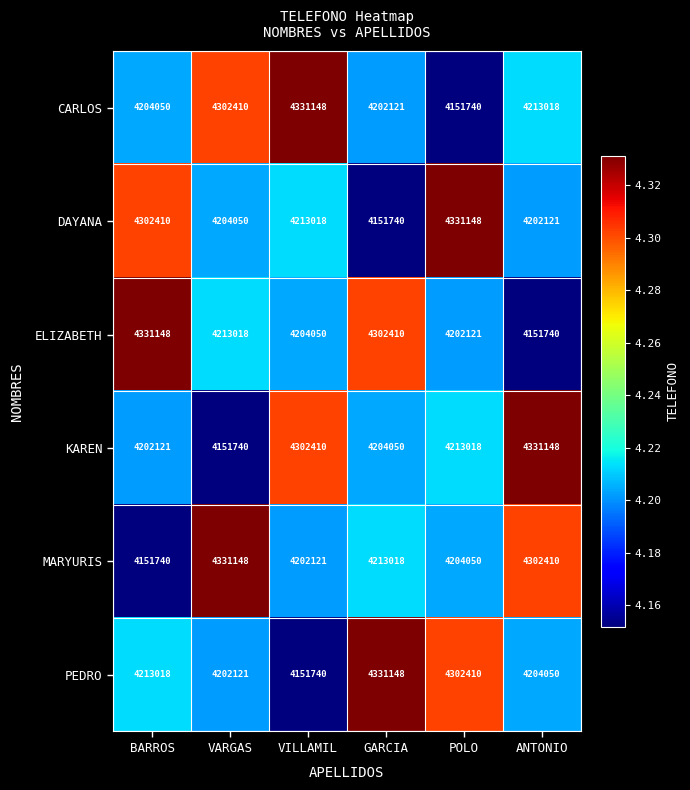

What is the maximum value for CARLOS?

4331148